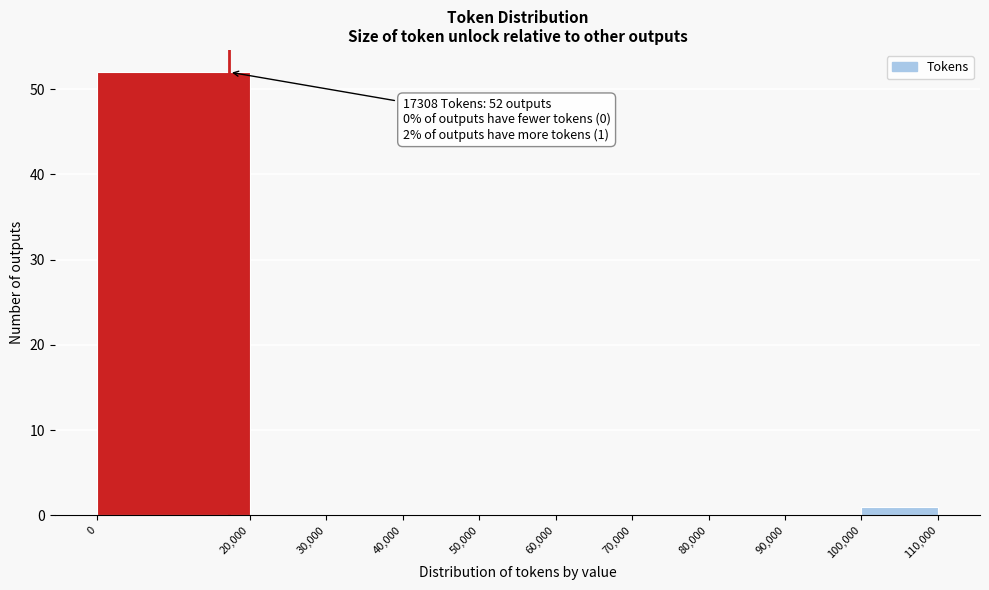

Over which range of the x-axis is the bar tallest?

0 to 20,000